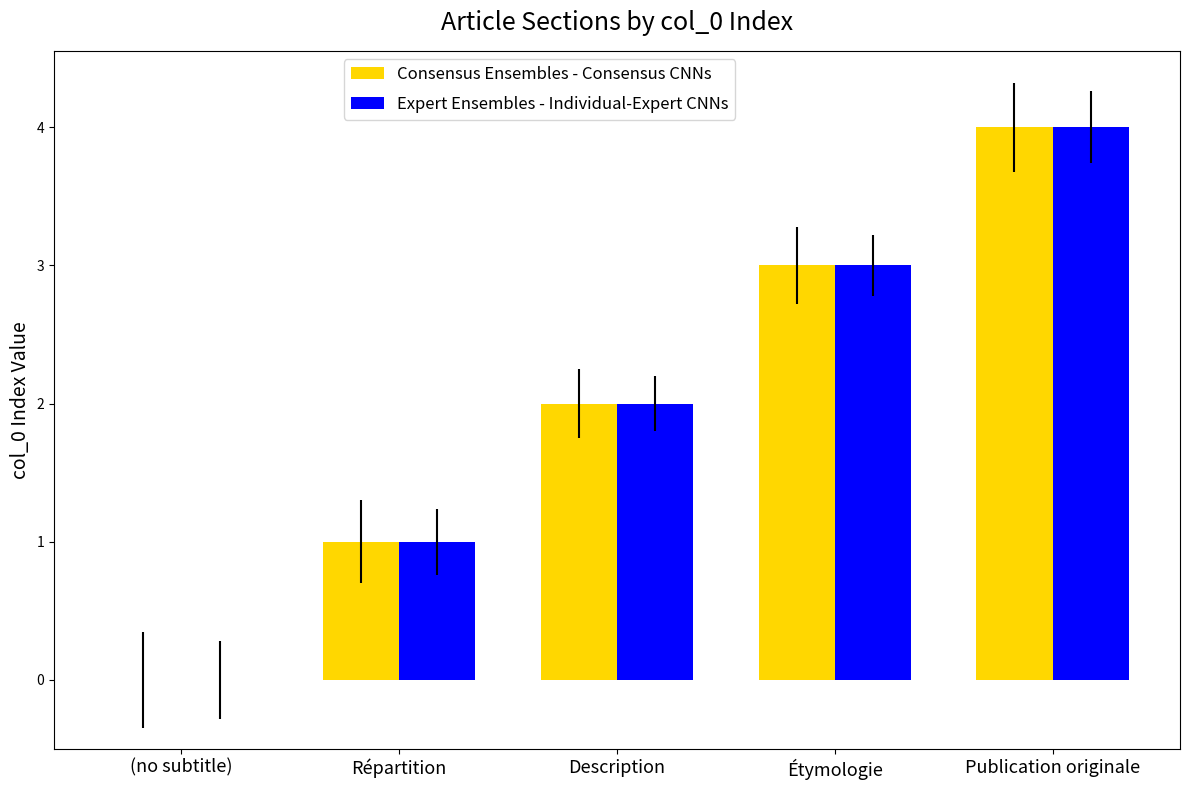

At which label is Consensus Ensembles - Consensus CNNs closest to 2?

Description